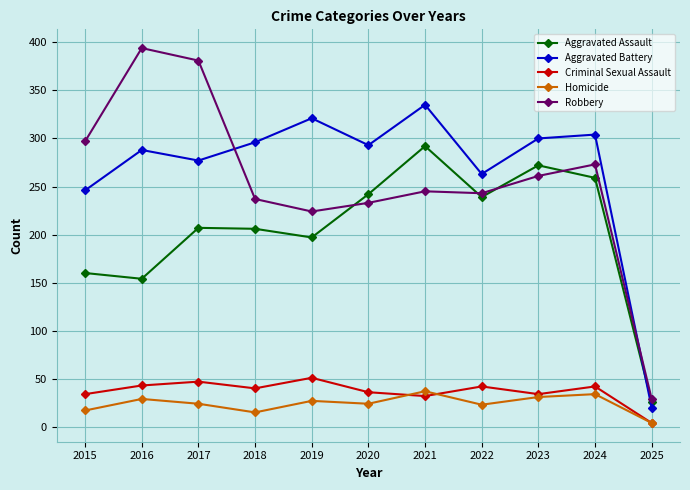

What is the value of the Criminal Sexual Assault point at the 2nd from the left?

43